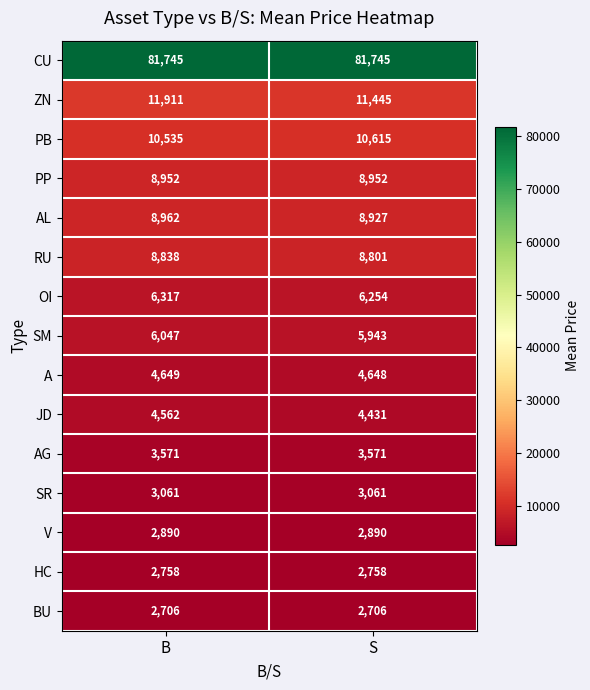

What is the minimum value for PP?

8952